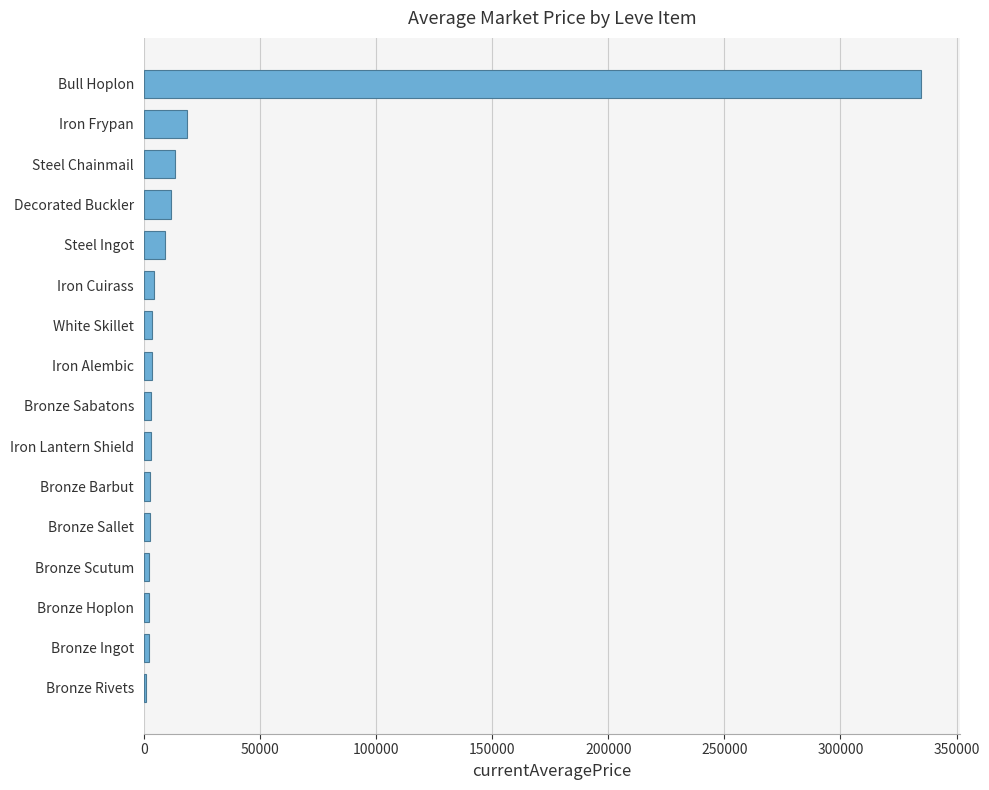

What is the ratio of the value at Steel Ingot to the value at Steel Chainmail?

0.7